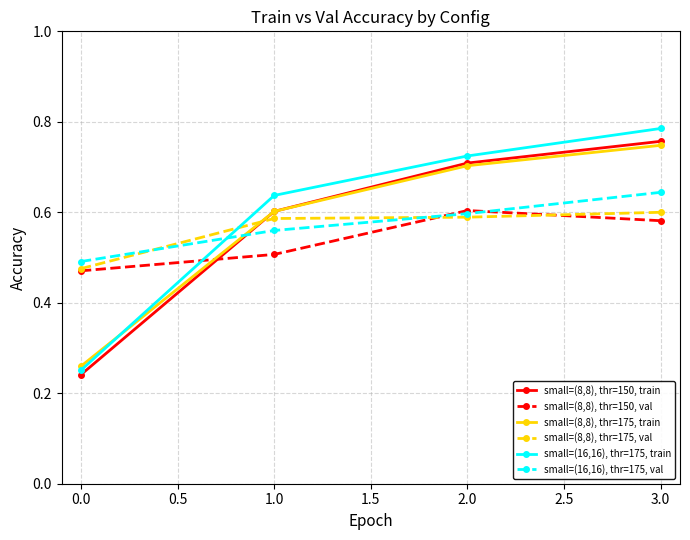

Count the small=(8,8), thr=175, val values in the range 0 to 1.

4